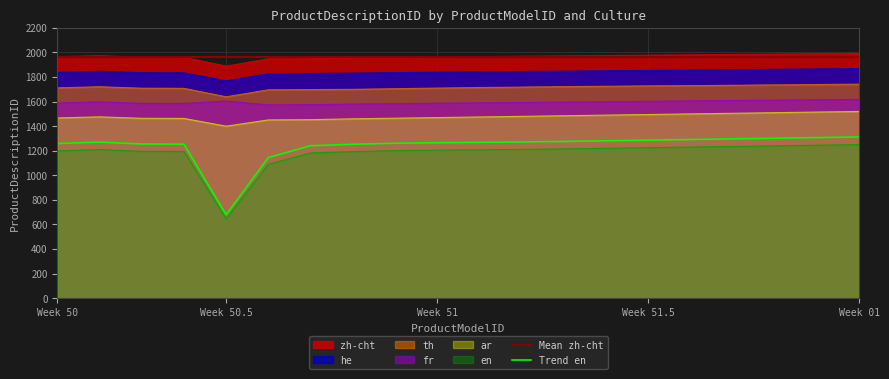

What value does the en series have at Week 51?

1205.0